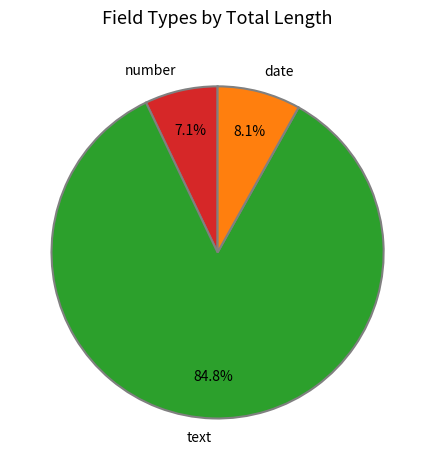

True or false: text accounts for 13% of the total.

False